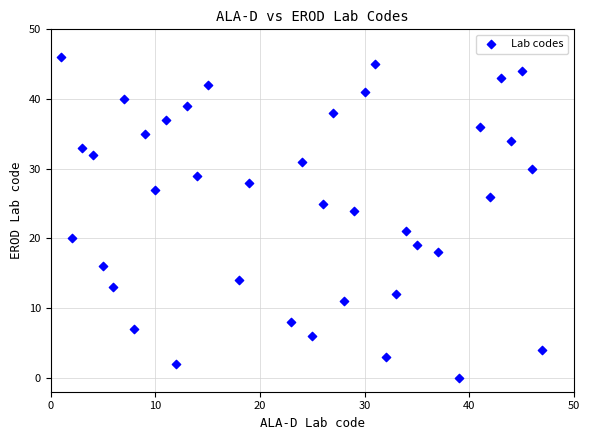

What Y value in the scatter plot is closest to 23?

24